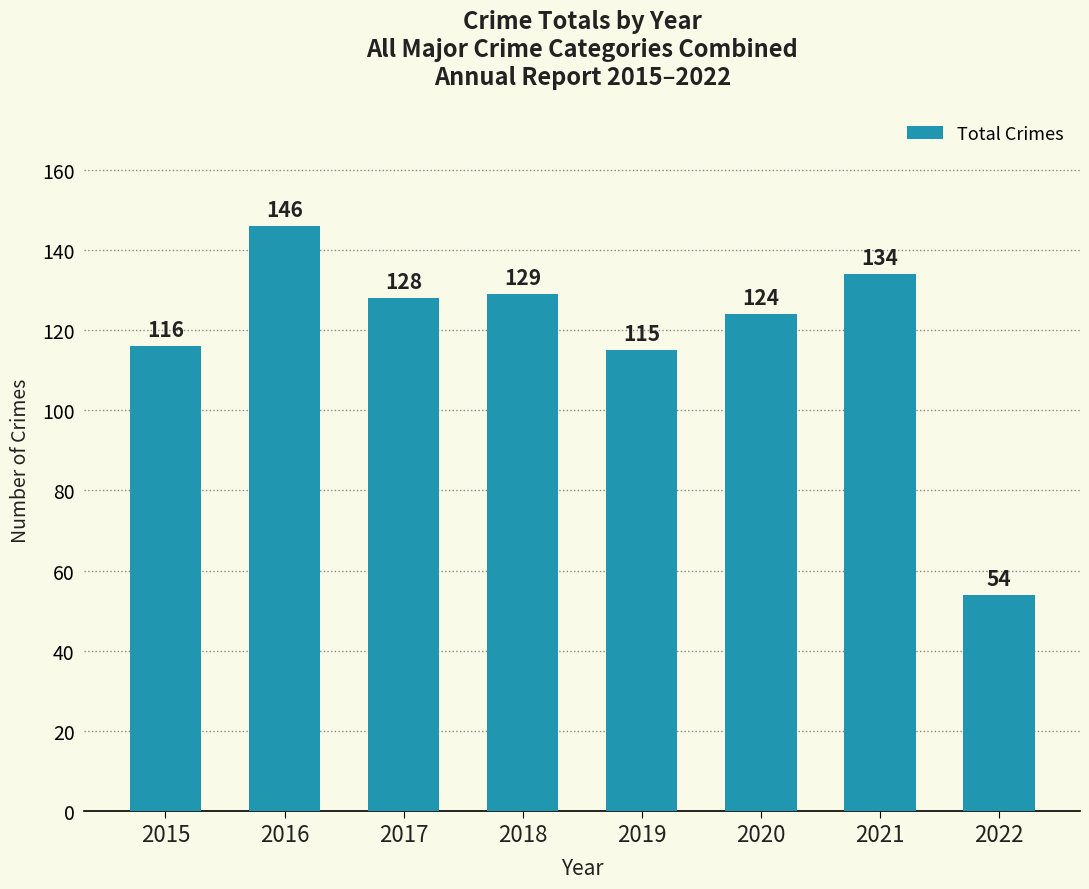

Count the number of data series in this chart.

1